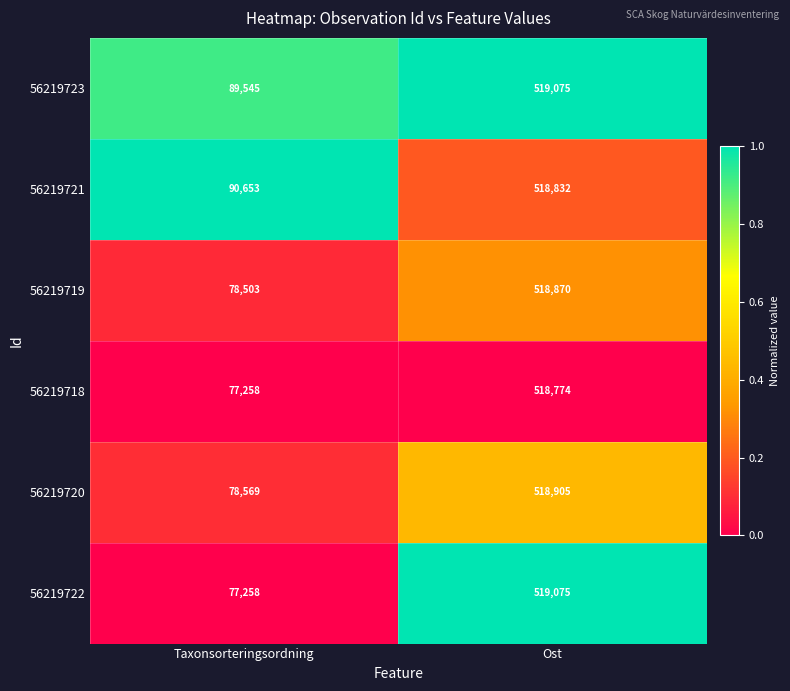

At which label is 56219718 closest to 298016?

Taxonsorteringsordning